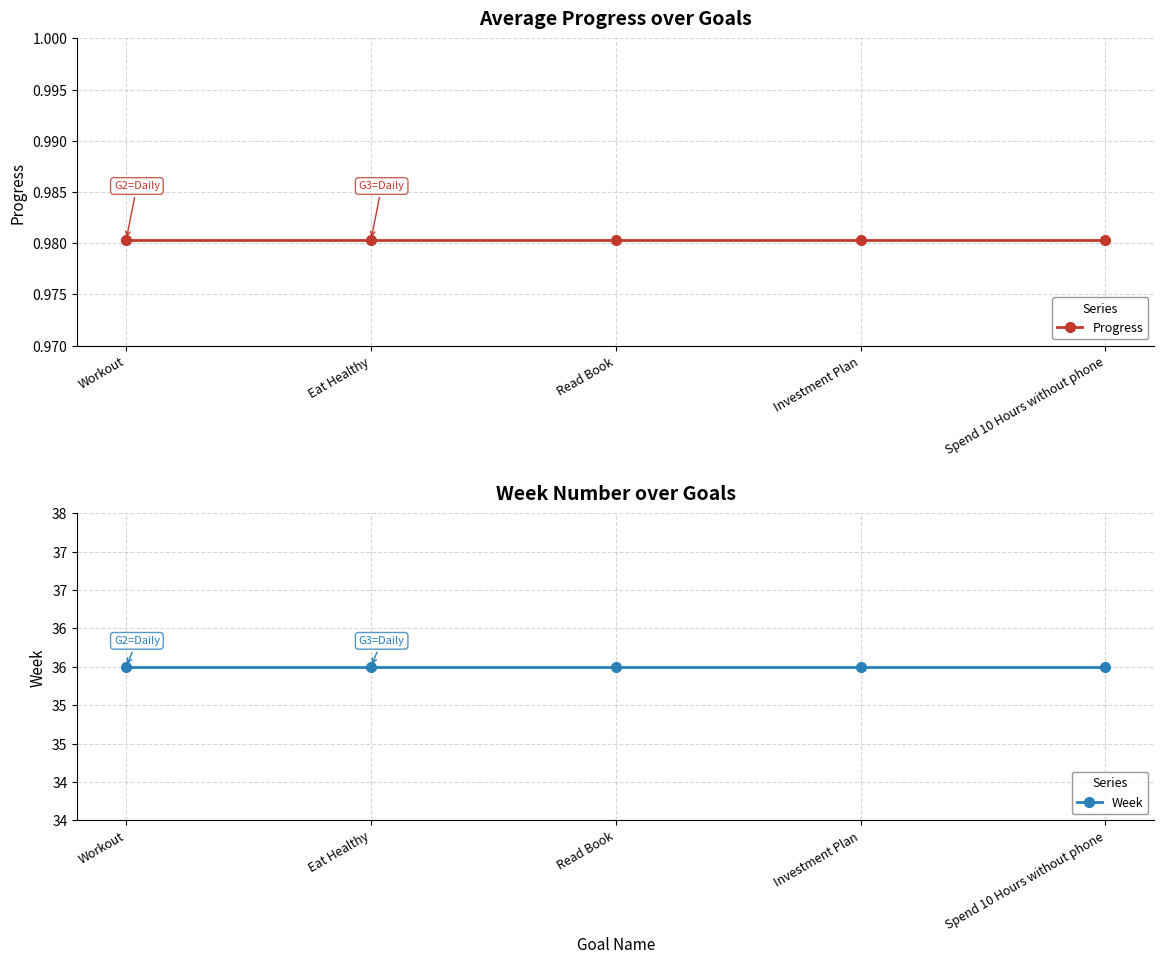

True or false: Week has a value of 52.8 at Read Book.

False